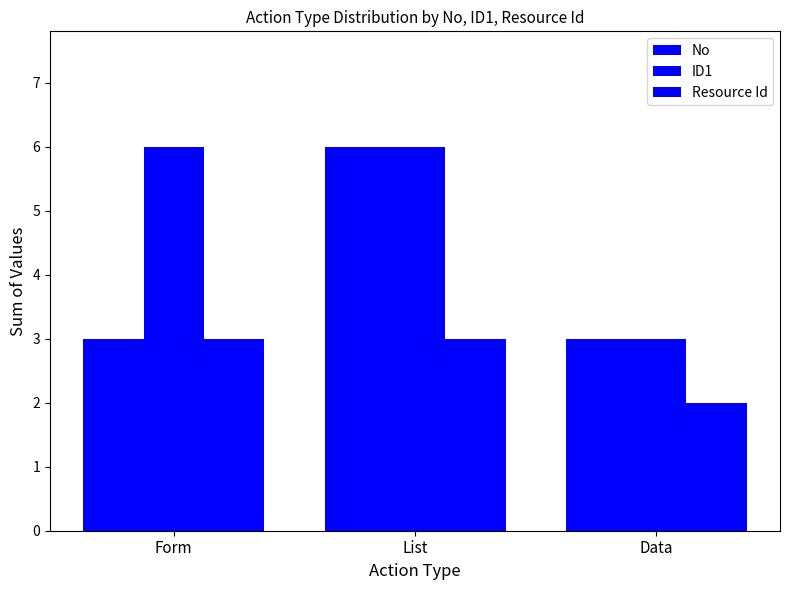

Reading left to right, transcribe all the data shown in this chart.

No: Form=3	List=6	Data=3
ID1: Form=6	List=6	Data=3
Resource Id: Form=3	List=3	Data=2